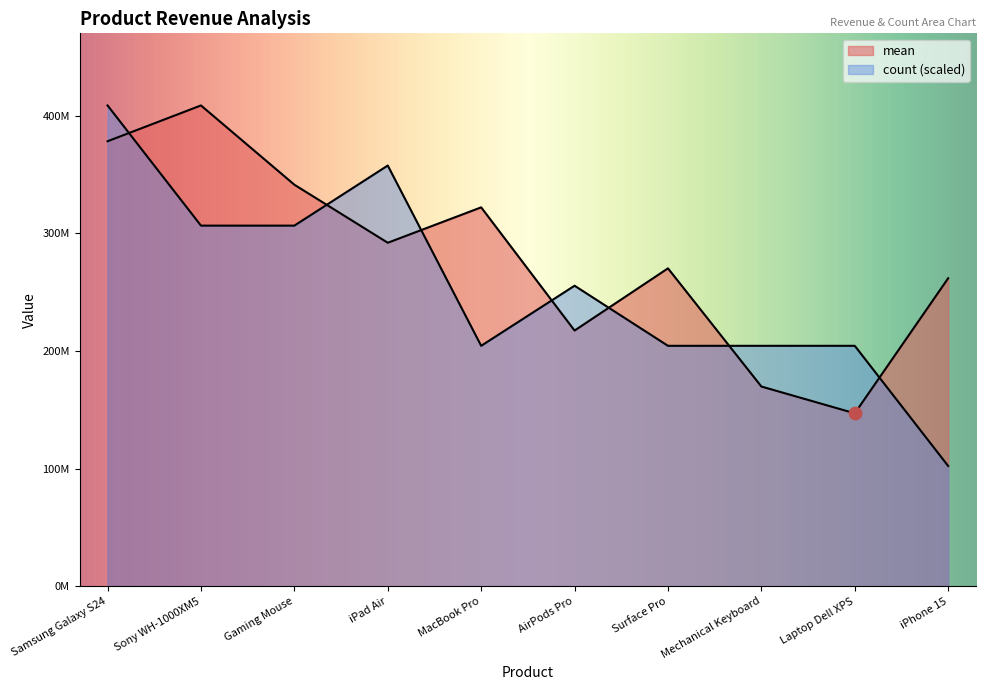

At how many categories does at least one series exceed 173000696?

10